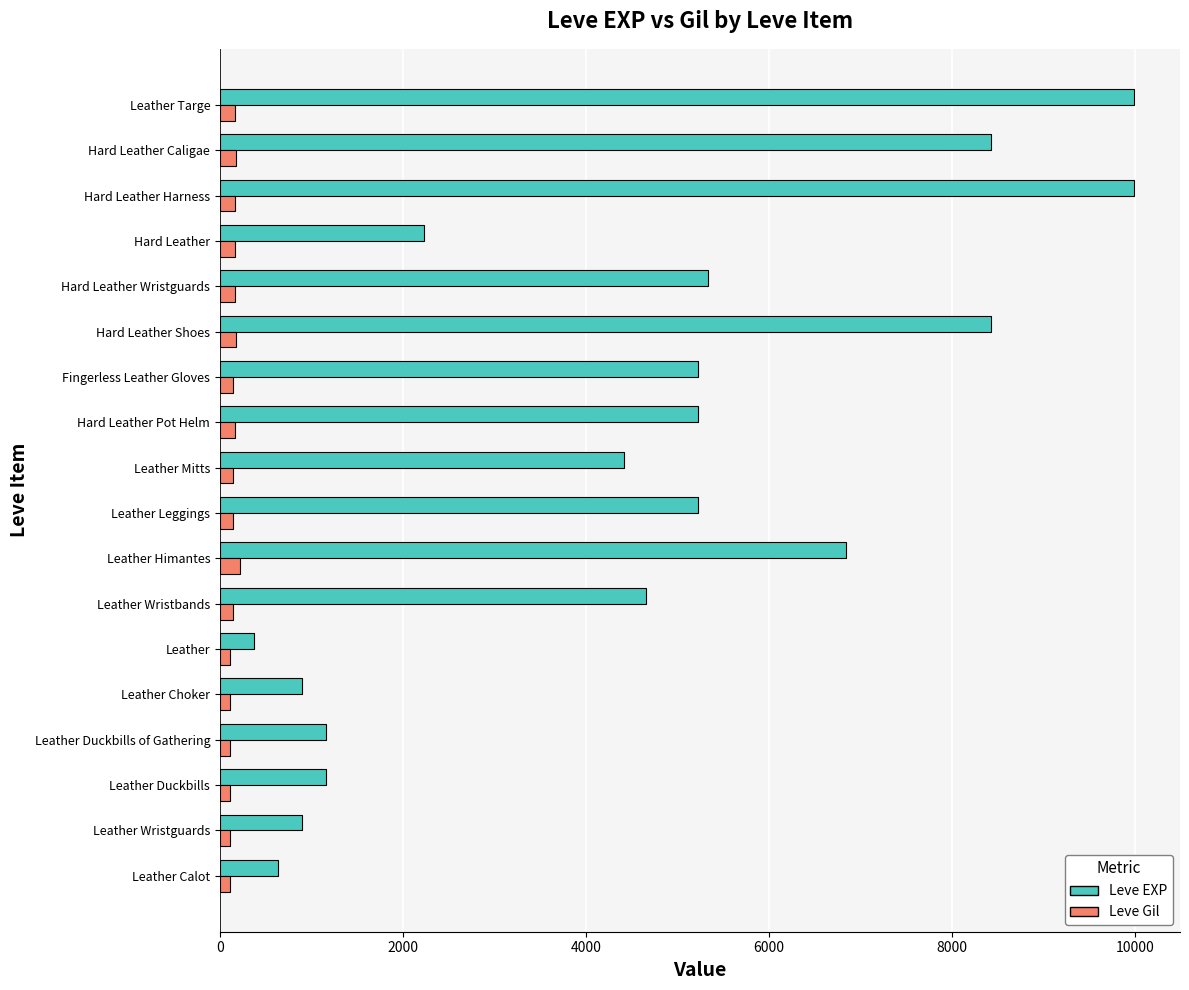

List the series in order of their overall mean, highest first.

Leve EXP, Leve Gil